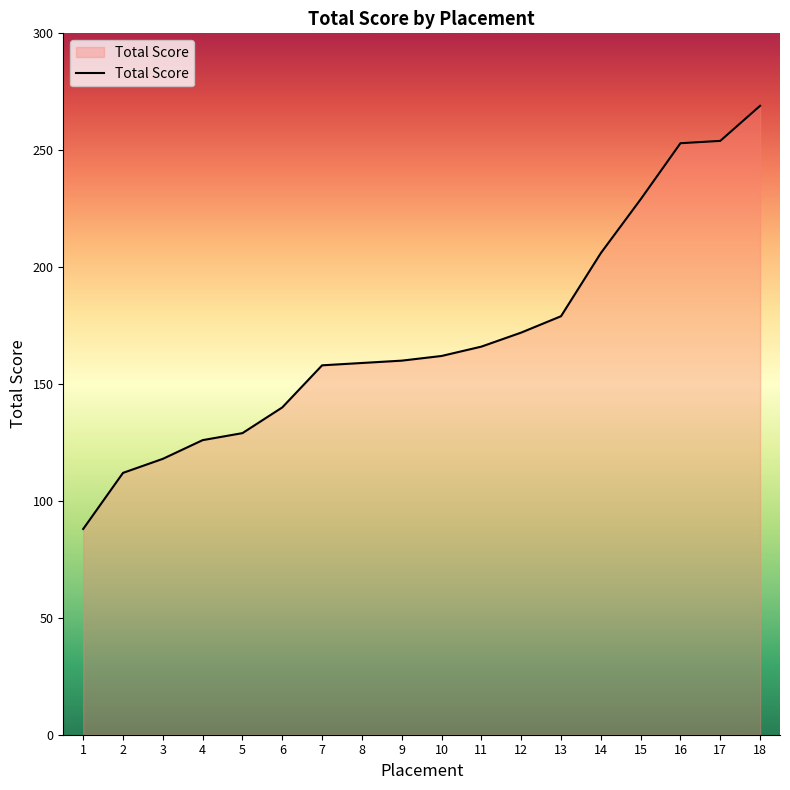

What is the maximum value shown in the chart?

269